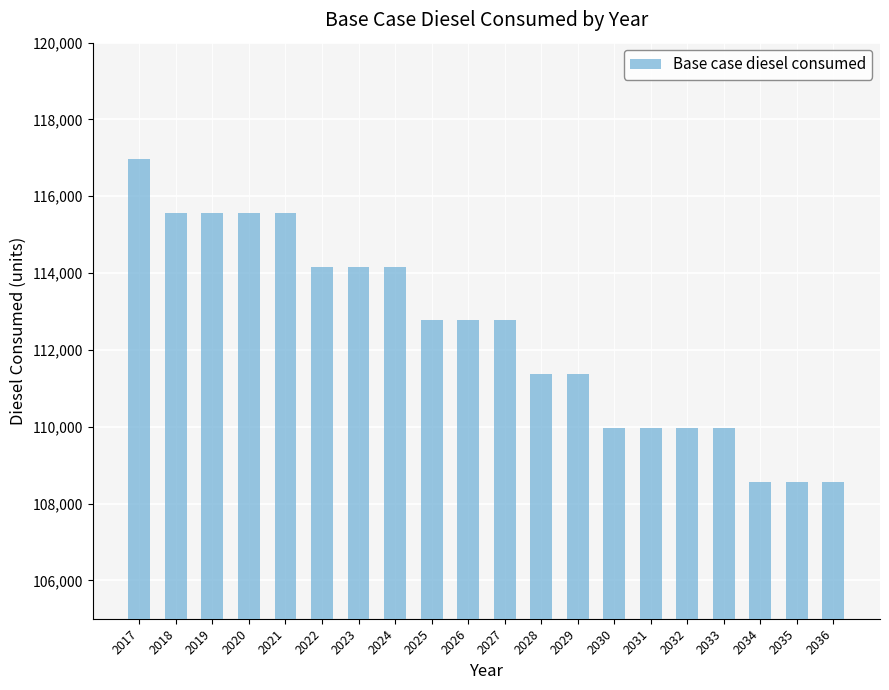

The value at 2033 is 155427. True or false?

False